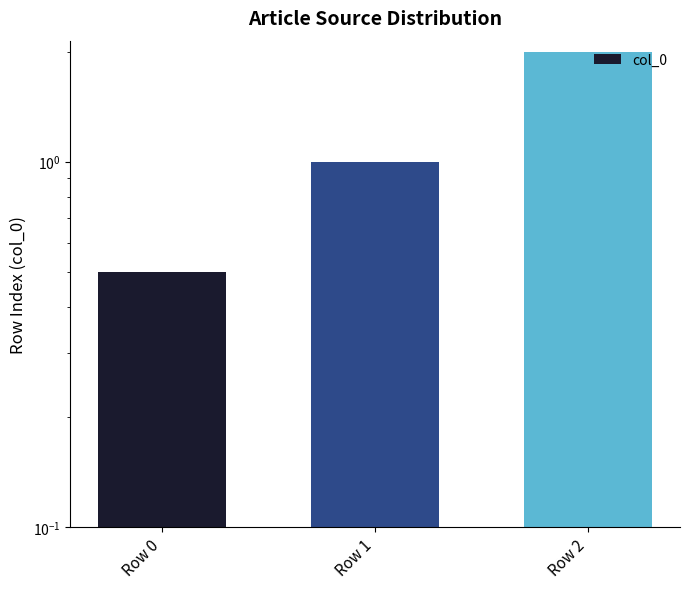

Is it true that the value at Row 1 is 1.4?

False